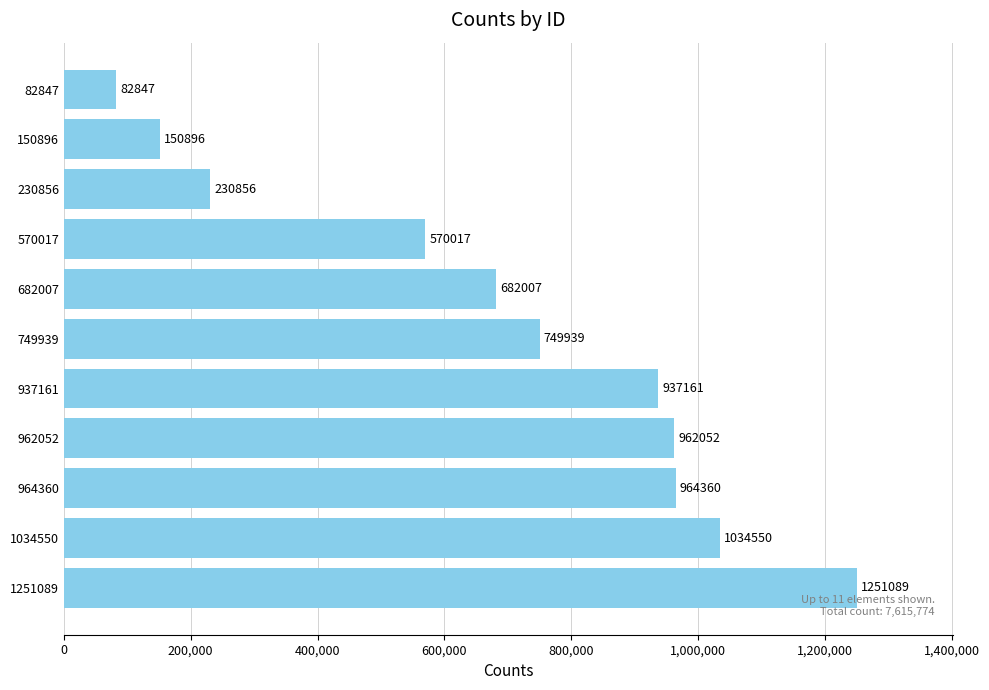

Rank the categories by value from lowest to highest.

82847, 150896, 230856, 570017, 682007, 749939, 937161, 962052, 964360, 1034550, 1251089